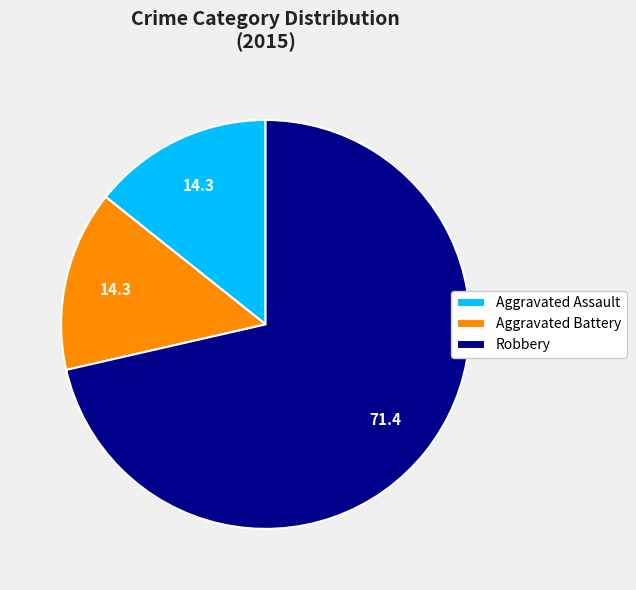

Is the sum of Aggravated Battery and Robbery greater than half?

Yes